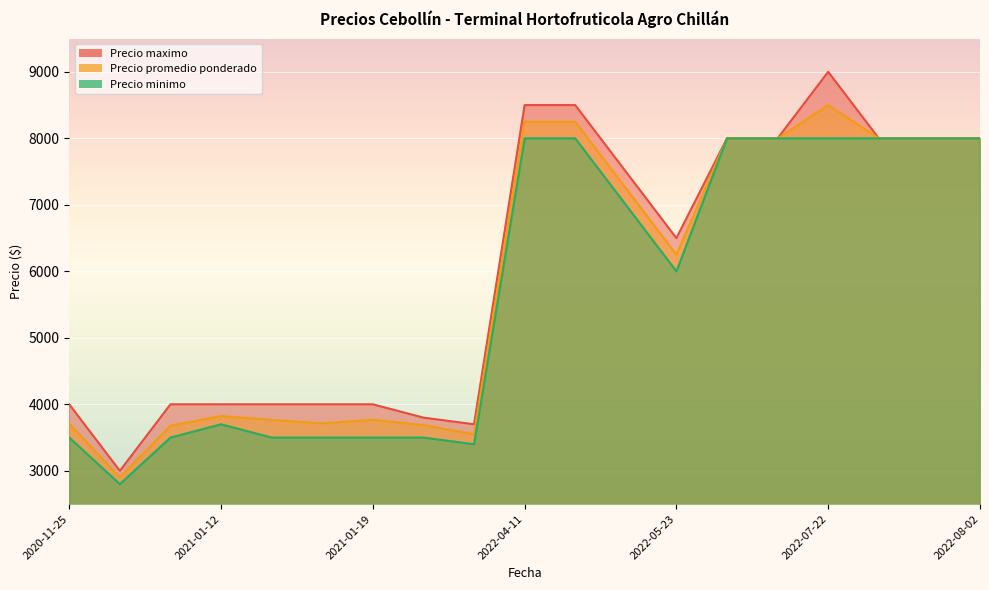

How many lines are shown in the chart?

3